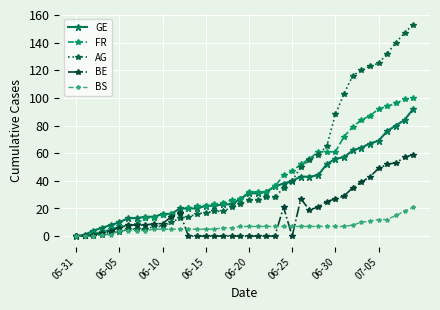

What is the difference between the maximum and minimum values in the BE series?

59